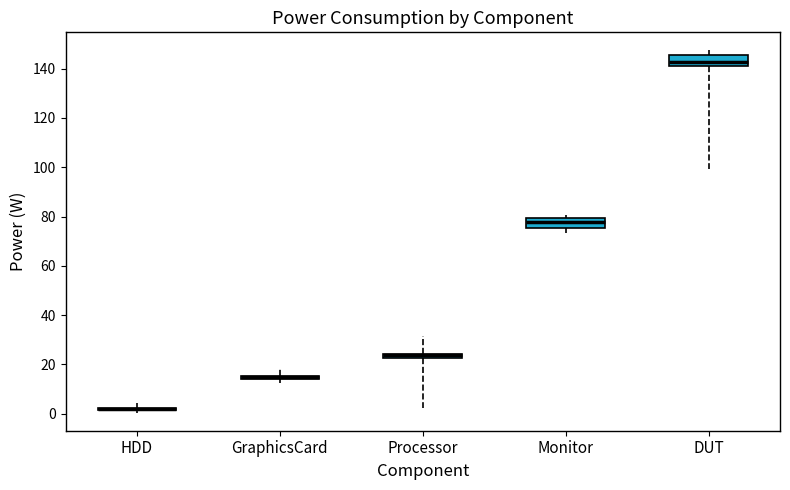

Where does the lower whisker of the box for DUT end on the y-axis? The values are not printed on the chart, so give them approximately, as read against the axis.

100